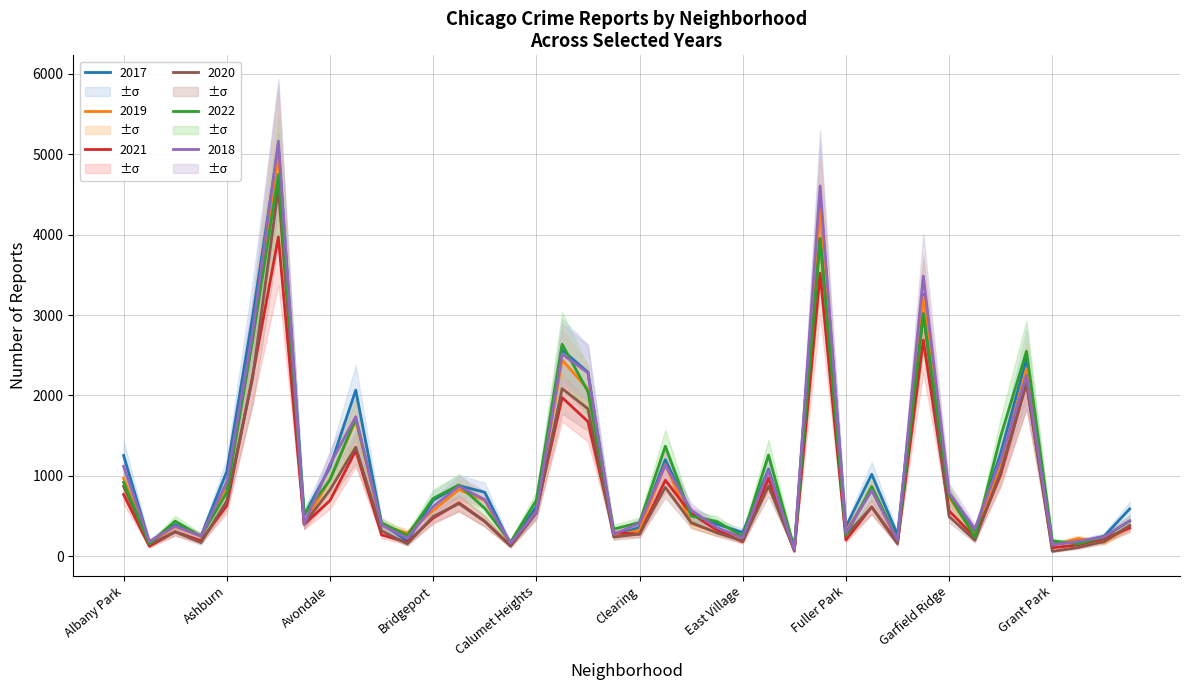

What is the spread (max minus min) of values at Chatham?

663